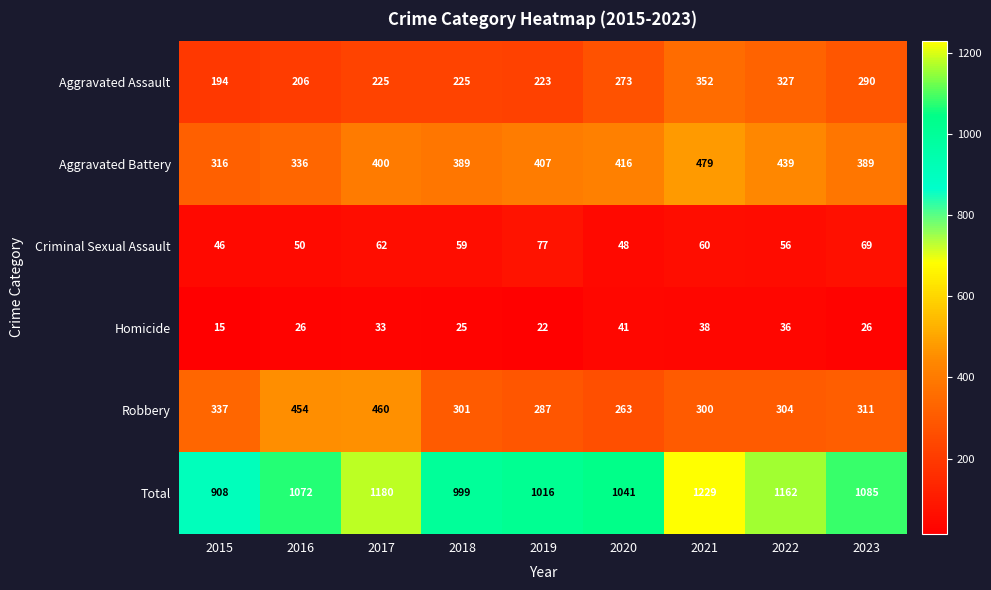

What is the sum of the Criminal Sexual Assault values at 2019 and 2022?

133